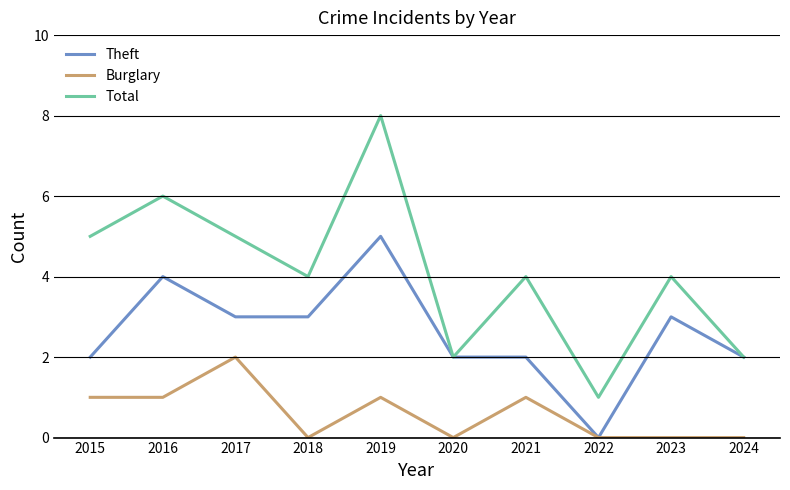

Reading right to left, what are all the values shown in this chart?

Theft: 2	3	0	2	2	5	3	3	4	2
Burglary: 0	0	0	1	0	1	0	2	1	1
Total: 2	4	1	4	2	8	4	5	6	5